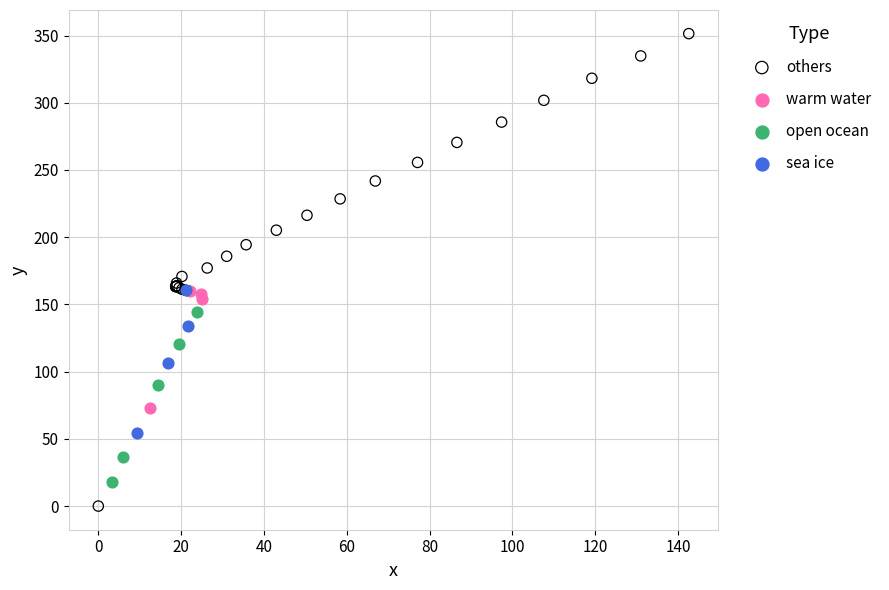

Which series has the widest spread of Y values?

others